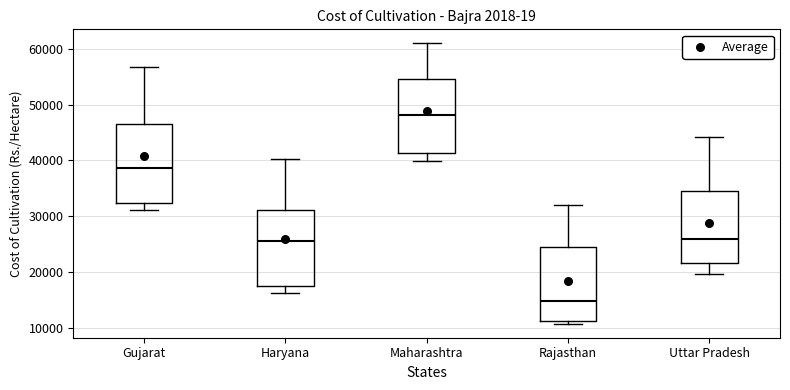

Where is the upper edge of the box for Rajasthan on the y-axis? The values are not printed on the chart, so give them approximately, as read against the axis.

24000